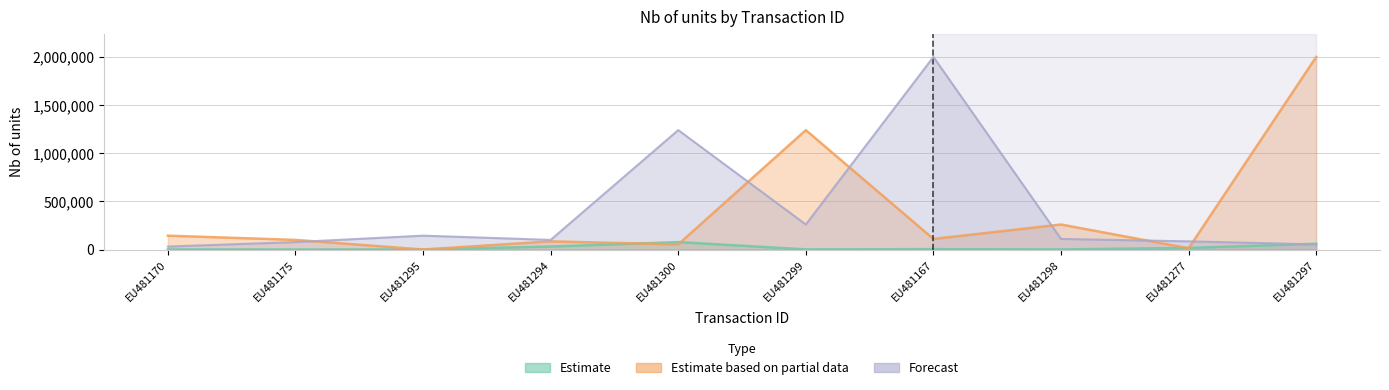

Reading left to right, what are all the values shown in this chart?

Estimate: EU481170=933	EU481175=1	EU481295=1000	EU481294=31179	EU481300=77325	EU481299=1500	EU481167=4000	EU481298=1242	EU481277=16700	EU481297=60000
Estimate based on partial data: EU481170=144000	EU481175=100000	EU481295=288	EU481294=85000	EU481300=53568	EU481299=1240000	EU481167=110000	EU481298=260000	EU481277=13000	EU481297=2000000
Forecast: EU481170=31179	EU481175=77325	EU481295=144000	EU481294=100000	EU481300=1240000	EU481299=260000	EU481167=2000000	EU481298=110000	EU481277=85000	EU481297=53568